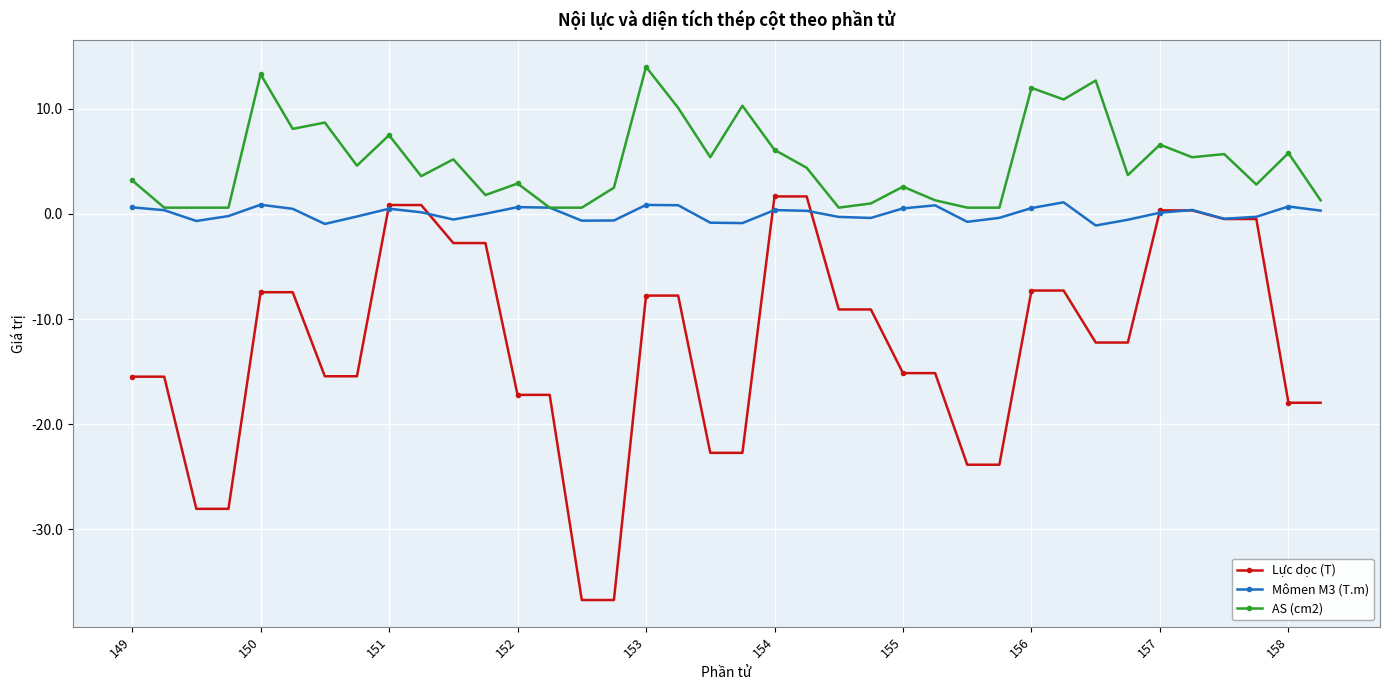

List the series in order of their overall mean, highest first.

AS (cm2), Mômen M3 (T.m), Lực dọc (T)